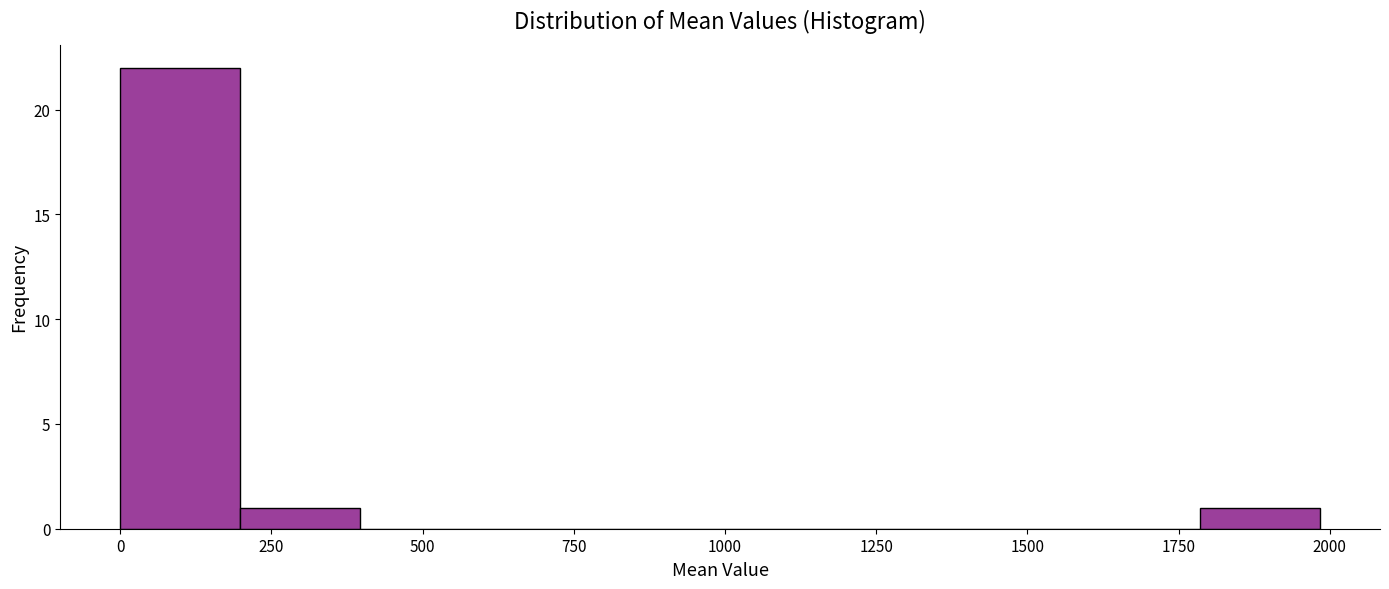

Read against the x-axis, roughly where is the centre of the tallest bar?

100